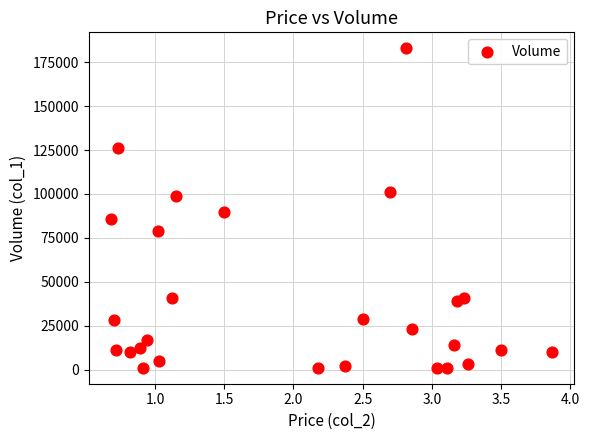

What is the range of Y values (max minus min)?

182000